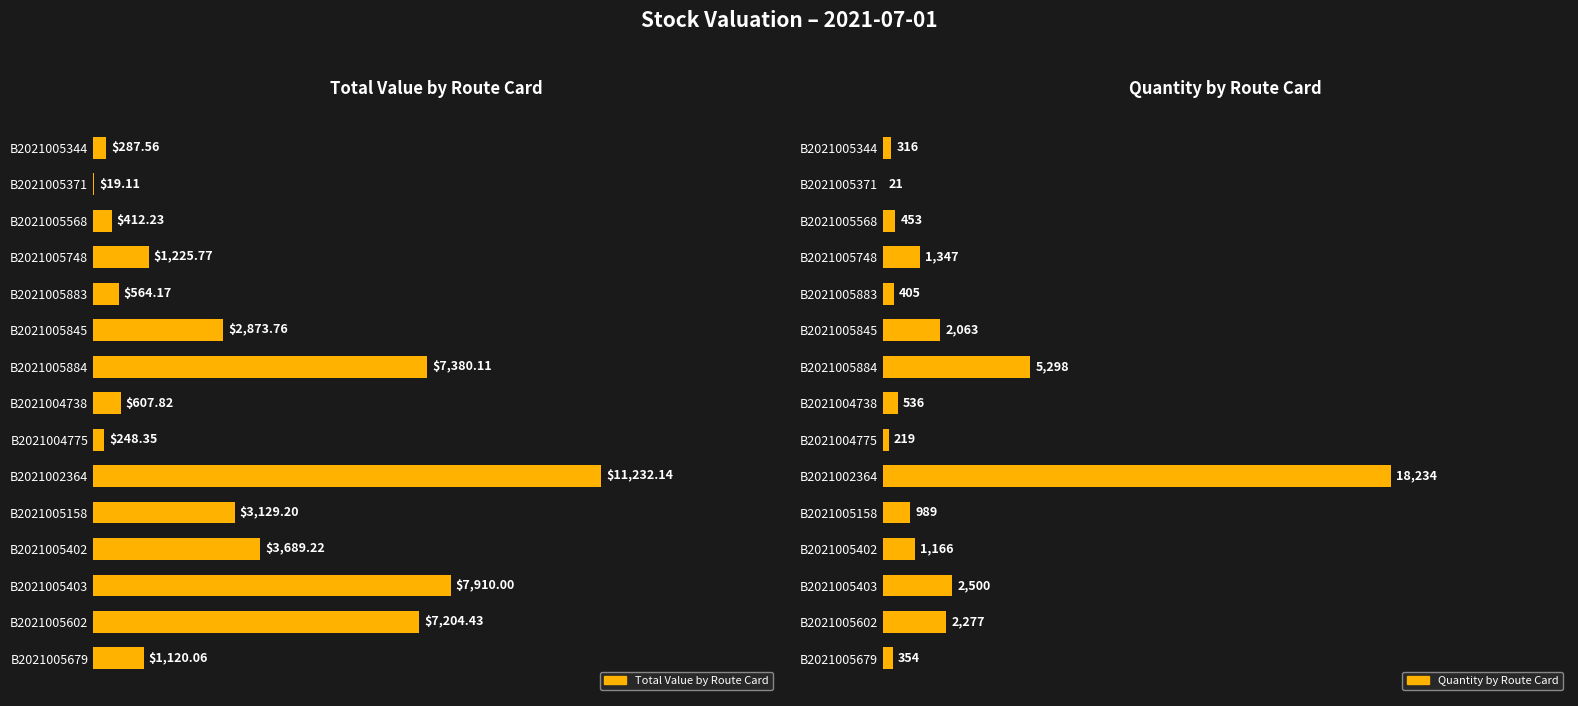

Which series has the largest total across all categories?

Total Value by Route Card